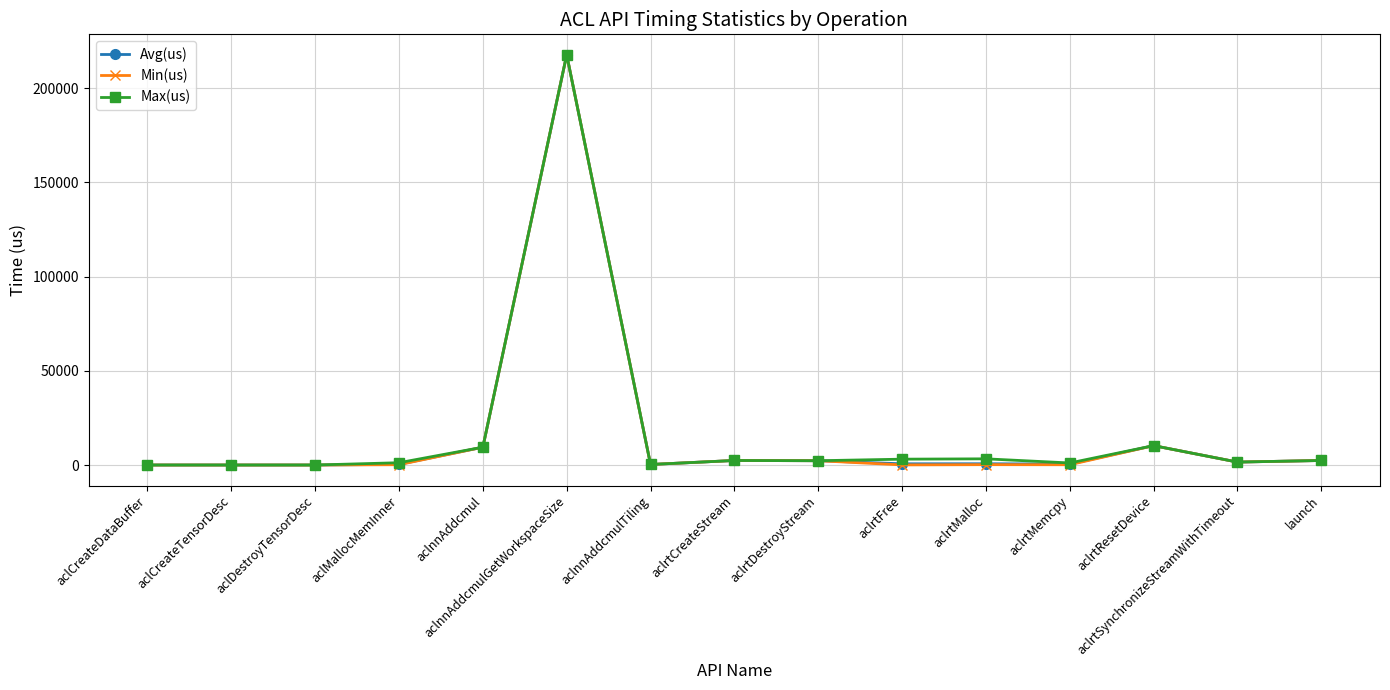

What is the maximum value shown in the chart?

217737.1